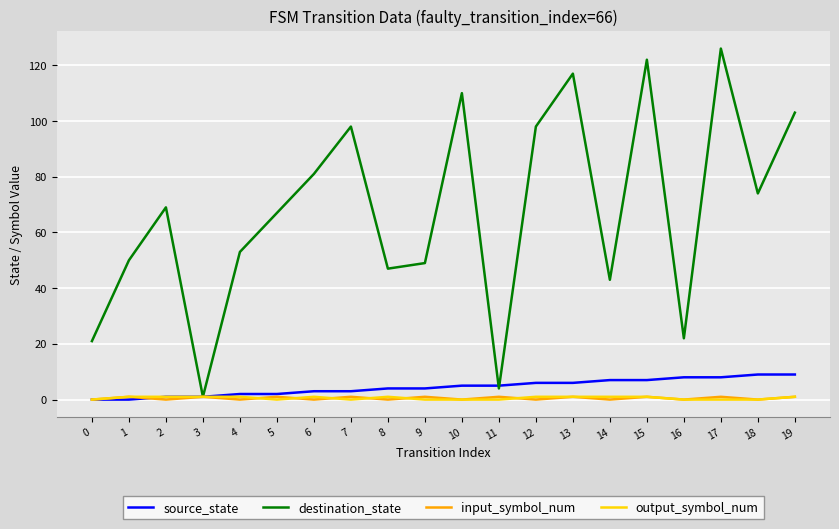

Which series has the largest total across all categories?

destination_state